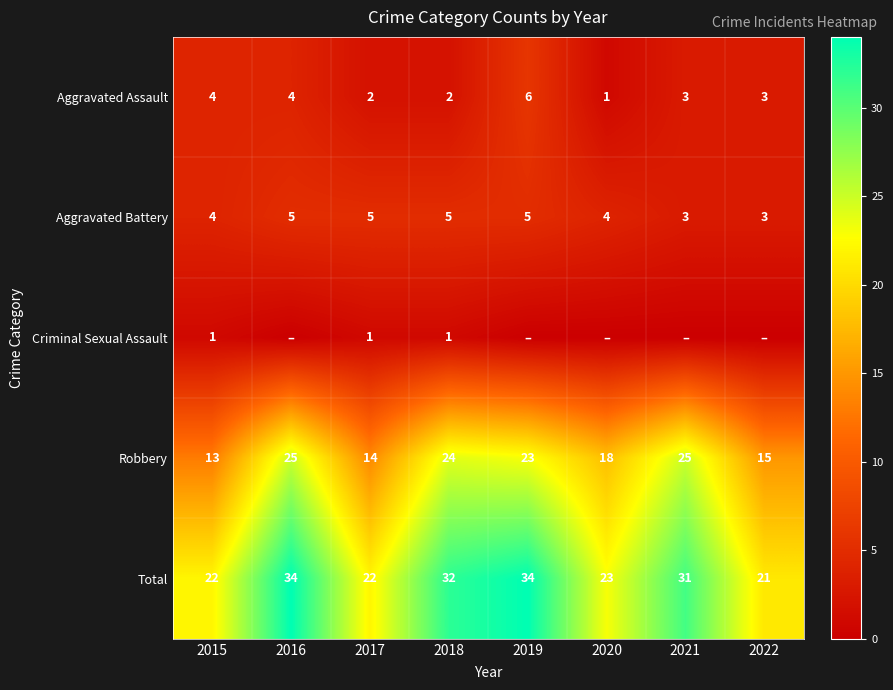

The Robbery series shows 33 at 2021. True or false?

False